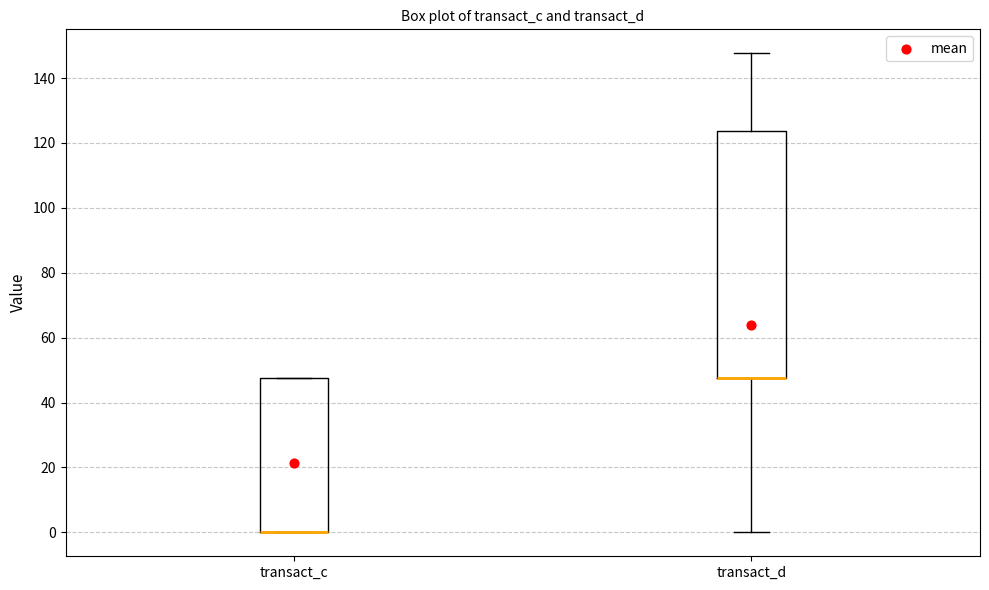

Comparing the boxes themselves (not the whiskers), which one is the tallest?

transact_d